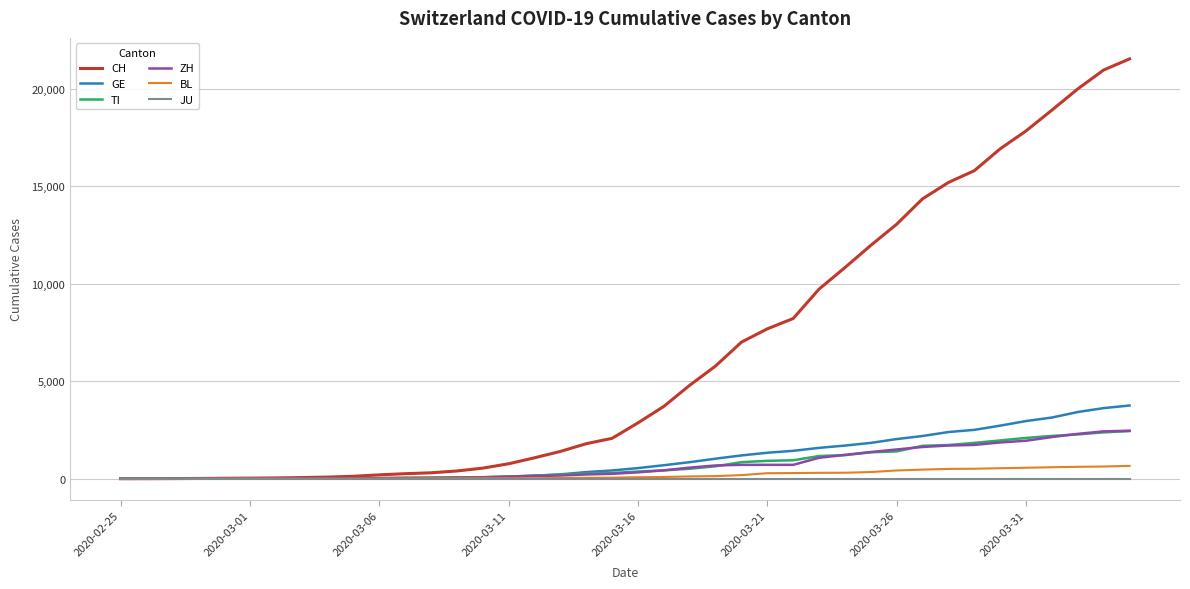

Which series has the largest total across all categories?

CH